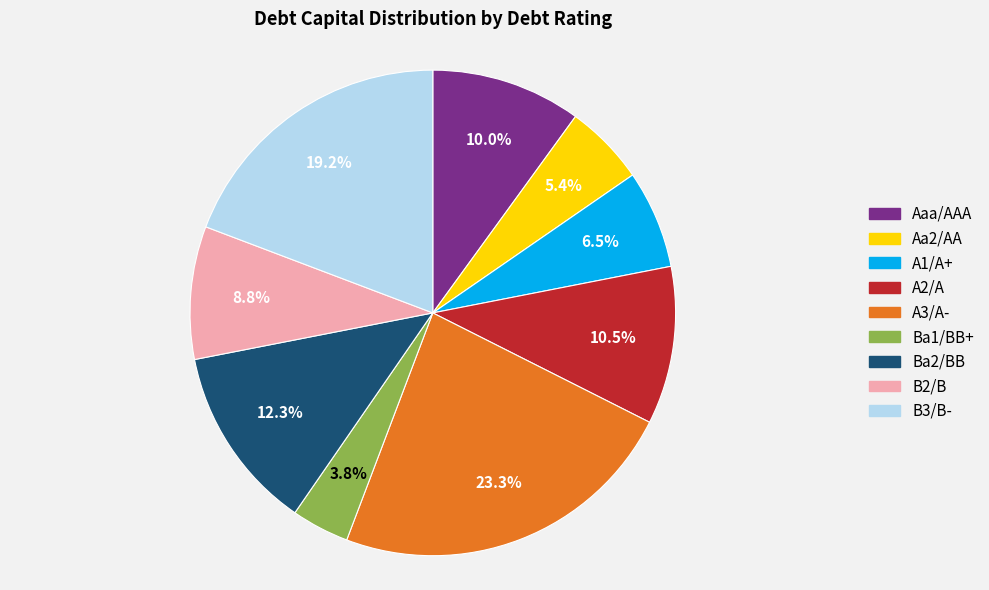

Is there a majority slice in this chart?

No